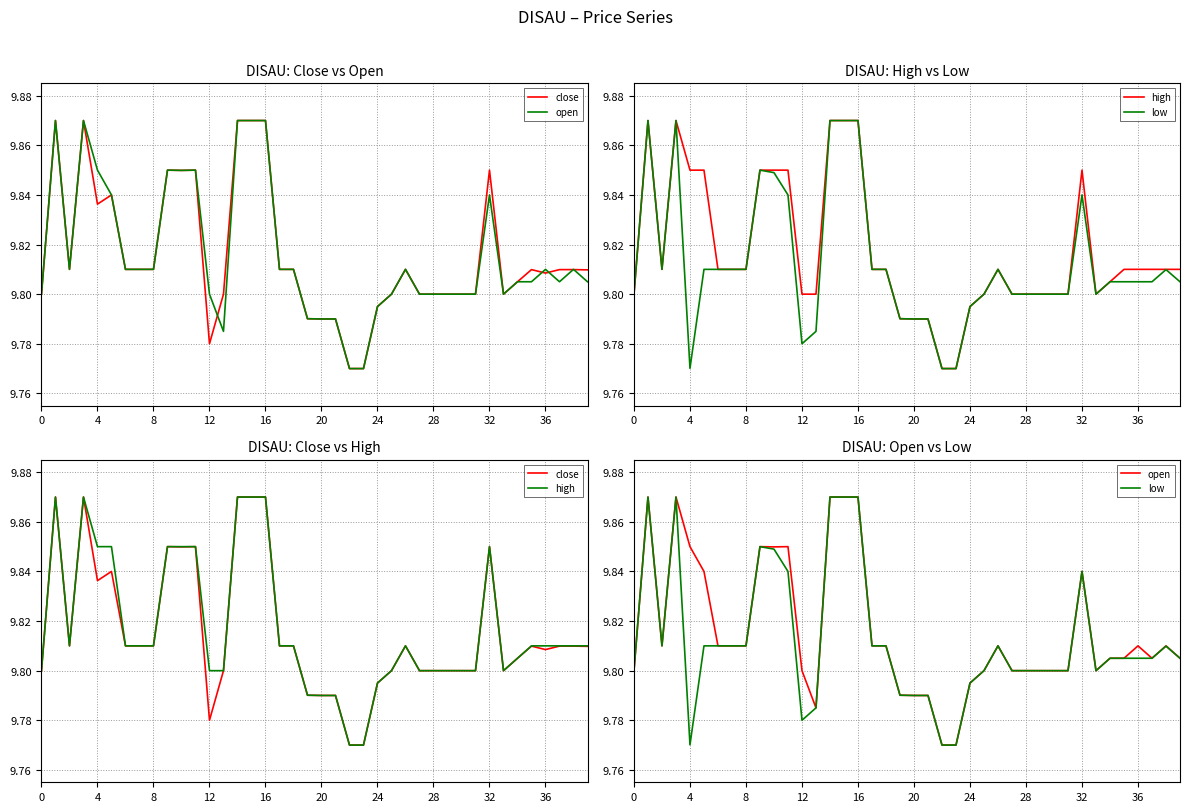

What is the sum of the open values at 20 and 13?

19.6